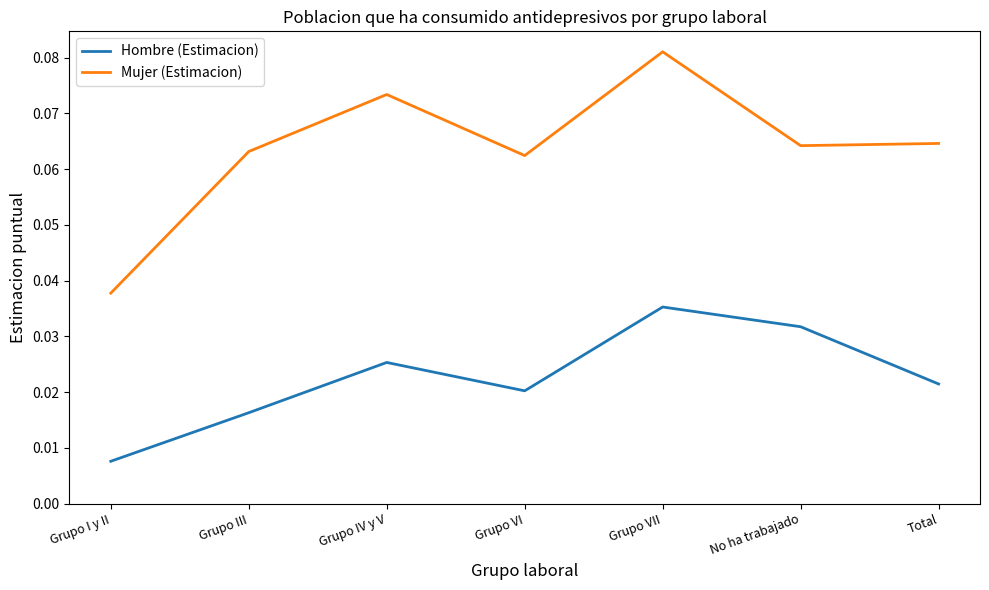

True or false: Hombre (Estimacion) and Mujer (Estimacion) intersect in this chart.

False